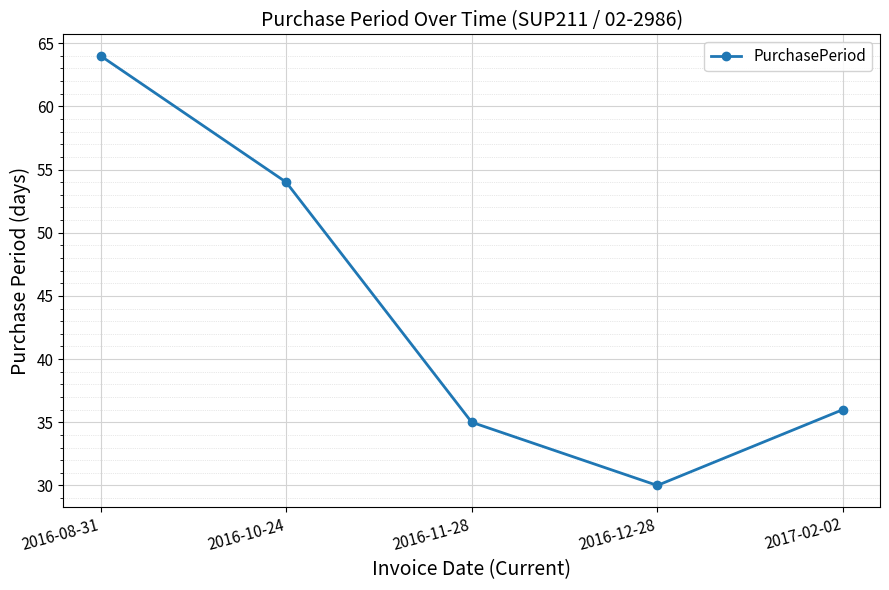

What is the minimum value shown in the chart?

30